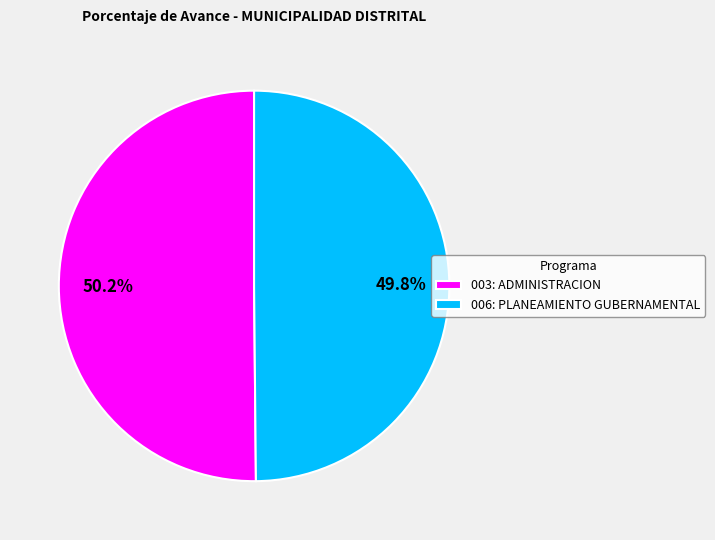

Does any single category account for the majority?

Yes